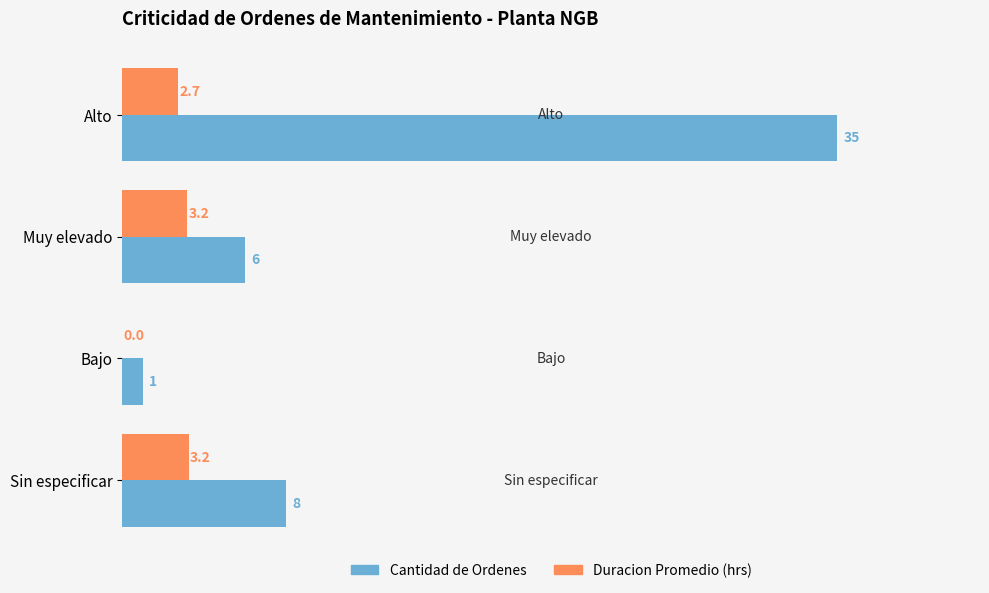

What is the maximum value shown in the chart?

35.0